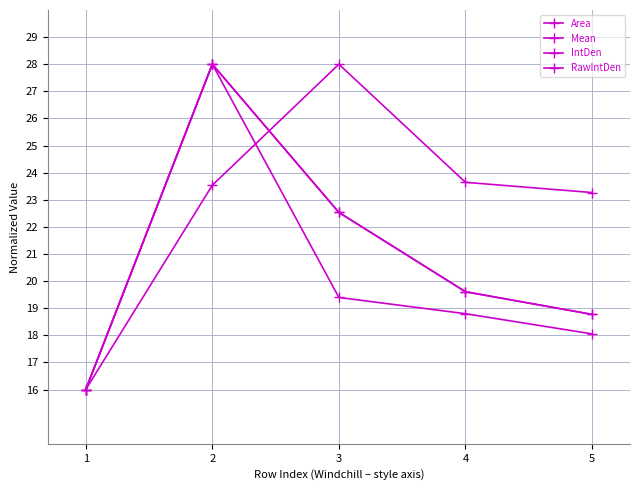

Between 4 and 5, which is larger?

4